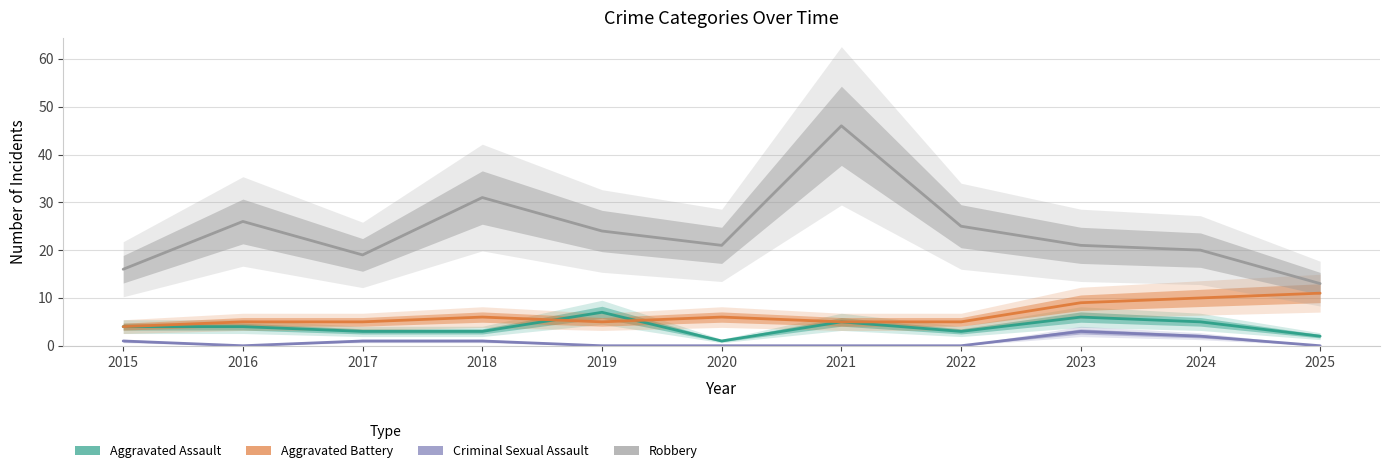

Count the number of categories in the chart.

11